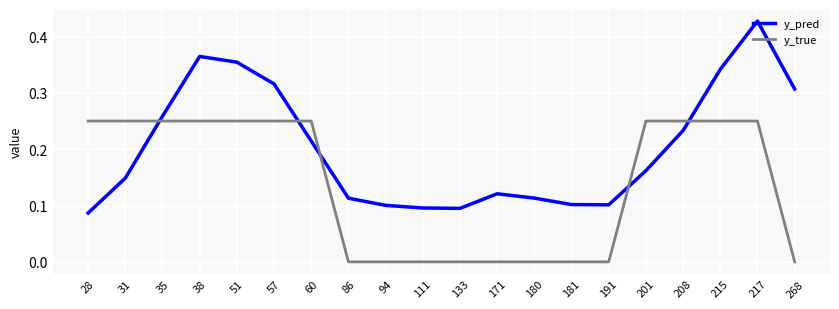

Which series ends up on top after the final intersection of y_pred and y_true?

y_pred